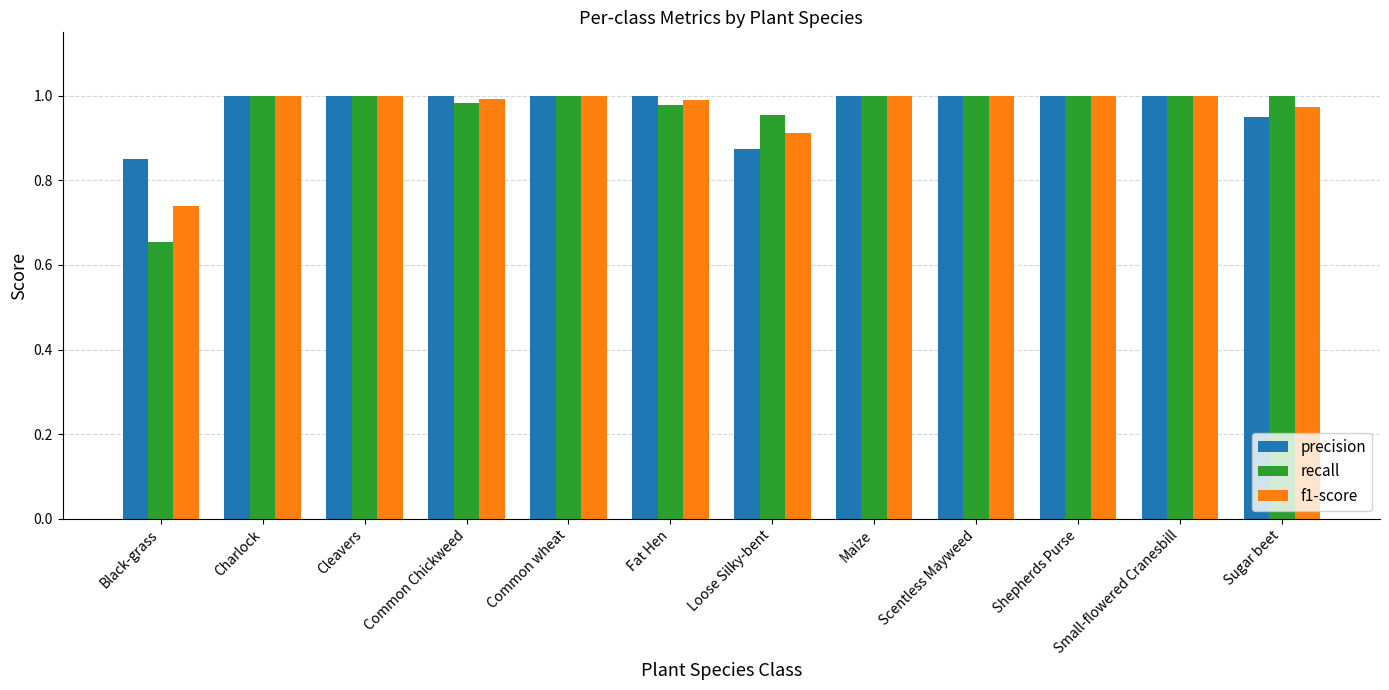

How many categories are shown in the chart?

12